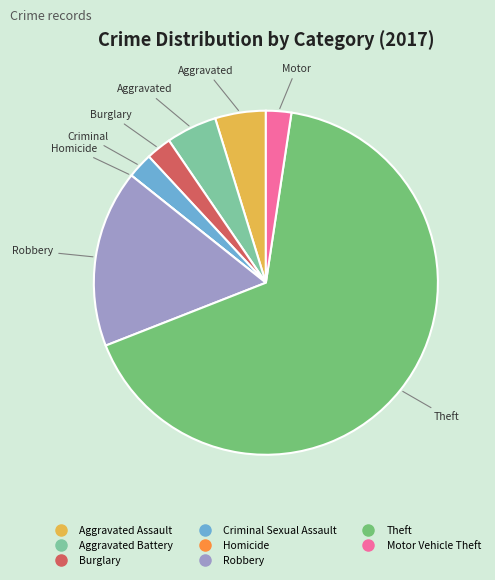

Is it true that Theft is 57% of the pie?

False